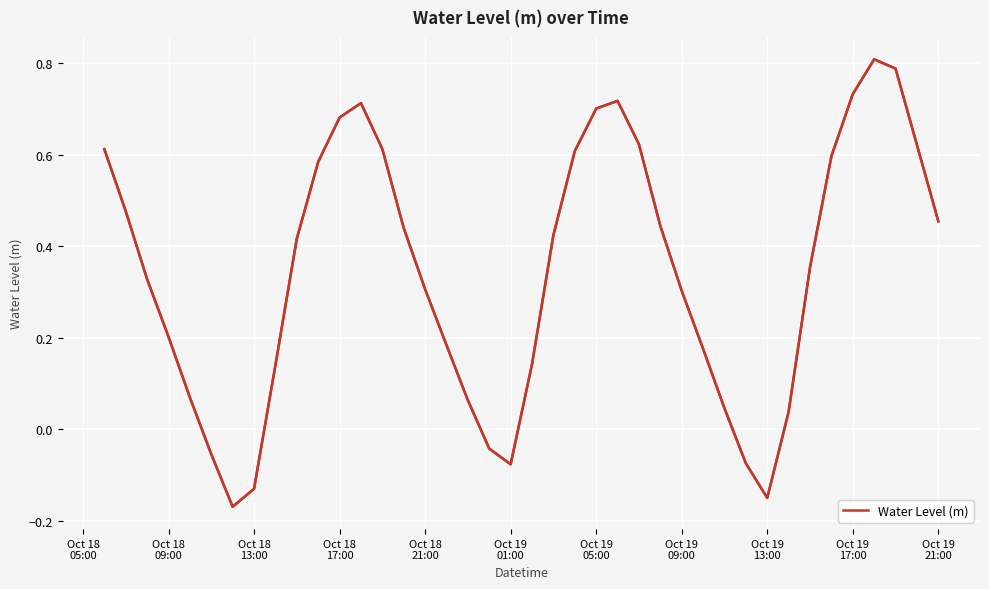

How many series are shown in this chart?

1